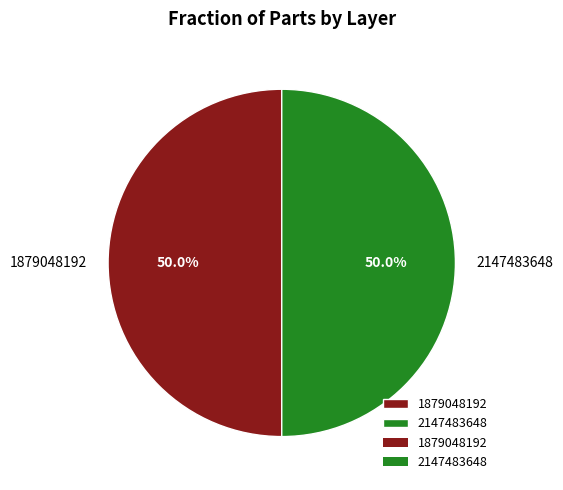

How many slices are in this pie chart?

2